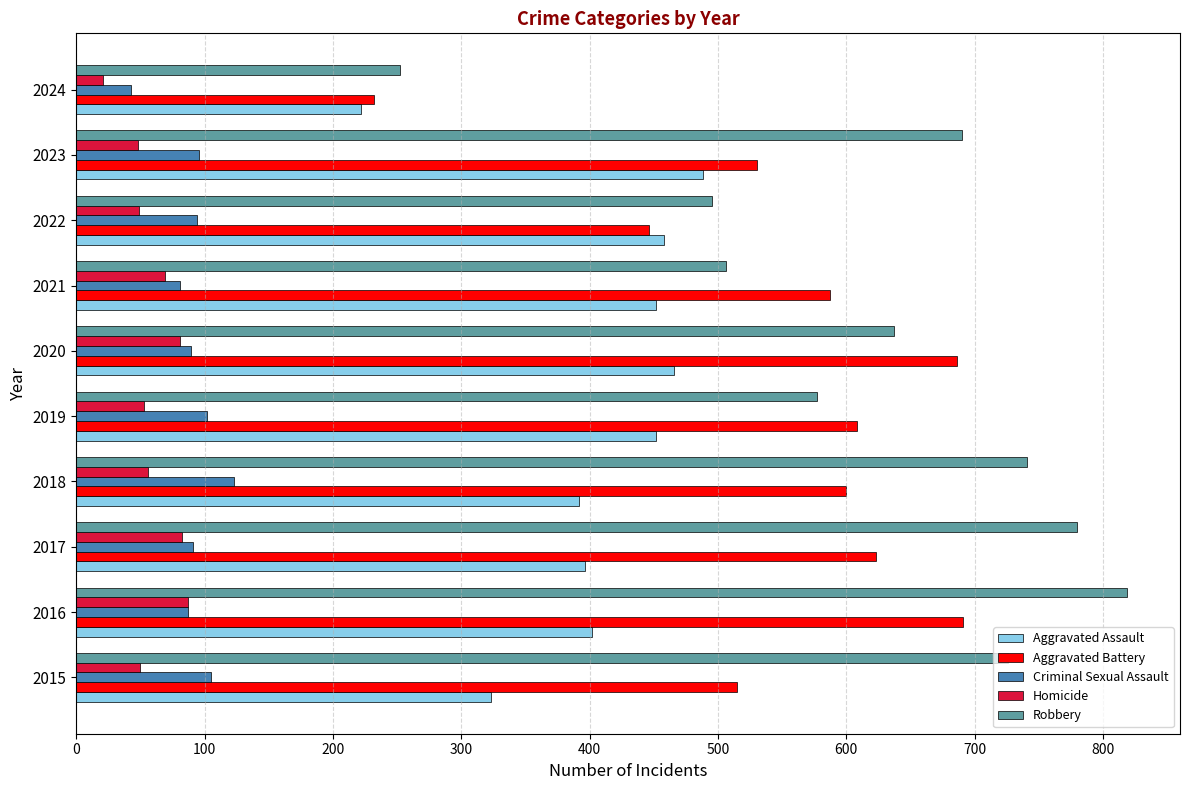

What is the sum of the Homicide values at 2019 and 2020?

134